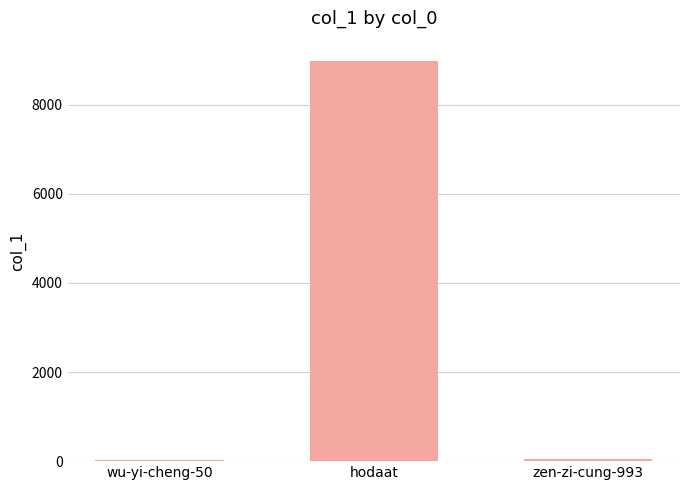

Between hodaat and zen-zi-cung-993, which is larger?

hodaat